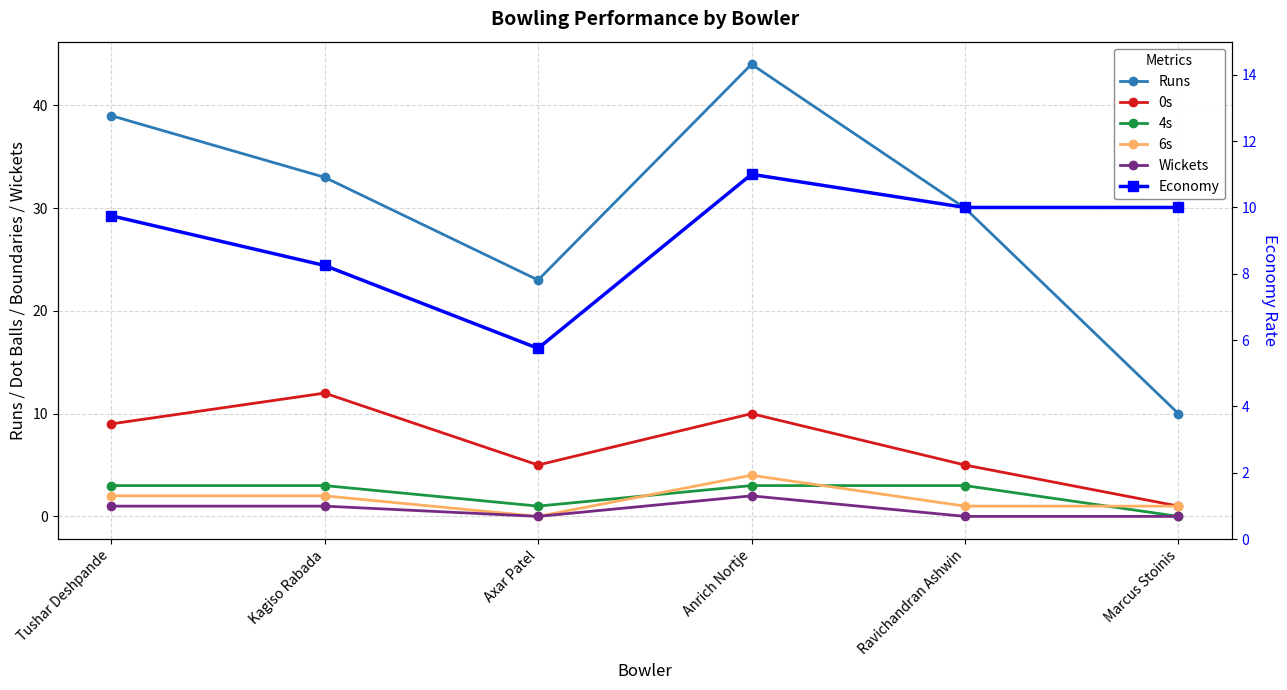

How many lines are shown in the chart?

6